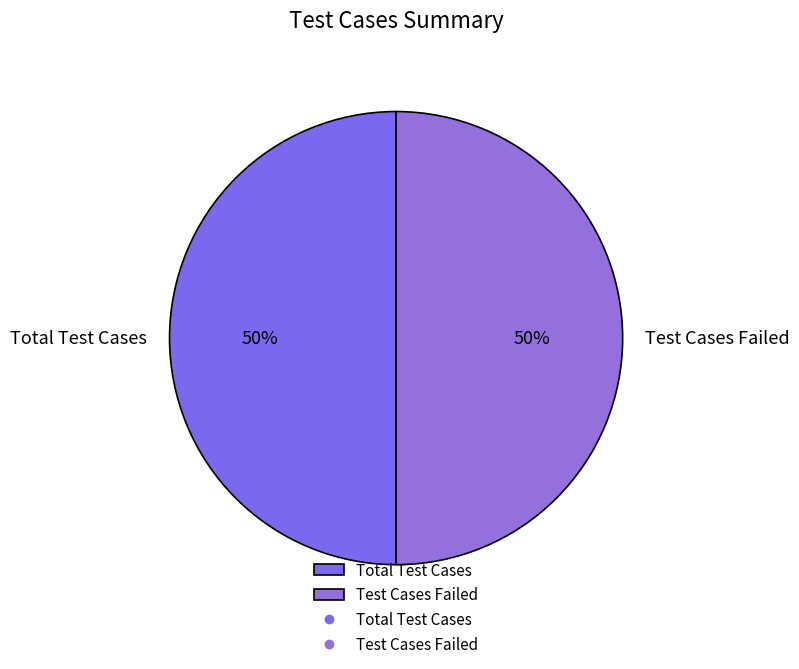

To the nearest percent, what is the average slice percentage?

50%